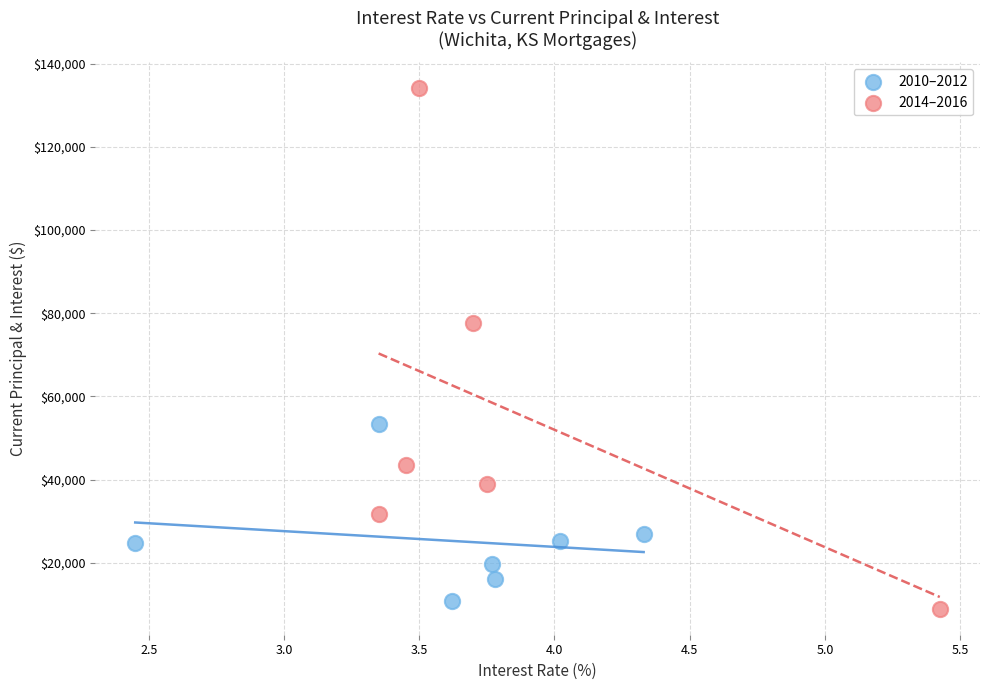

What are all the series names shown in the legend?

2010–2012, 2014–2016